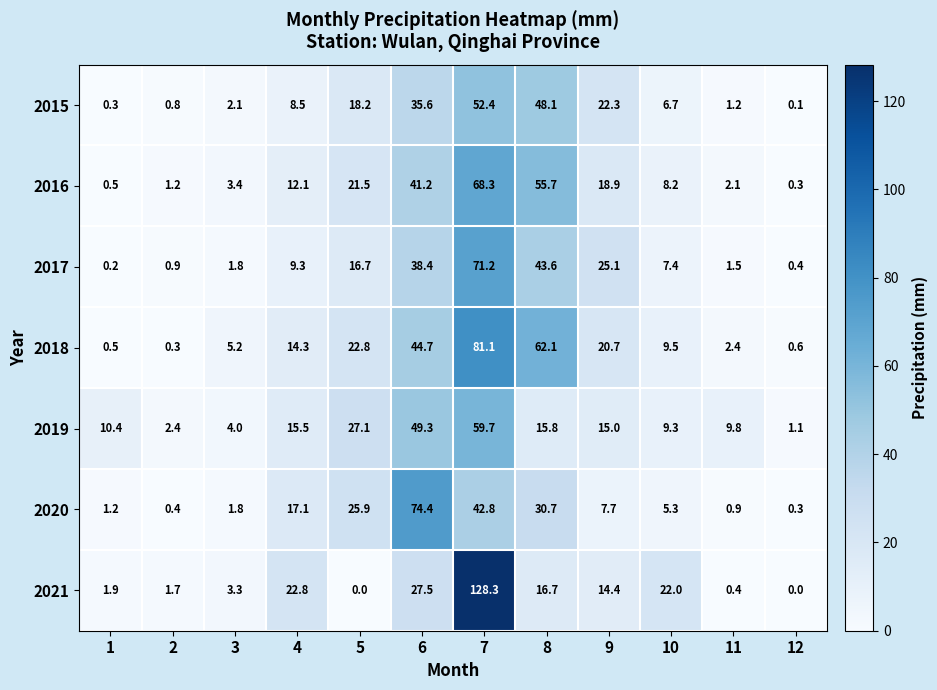

True or false: 2018 has a value of 3.9 at 4.

False